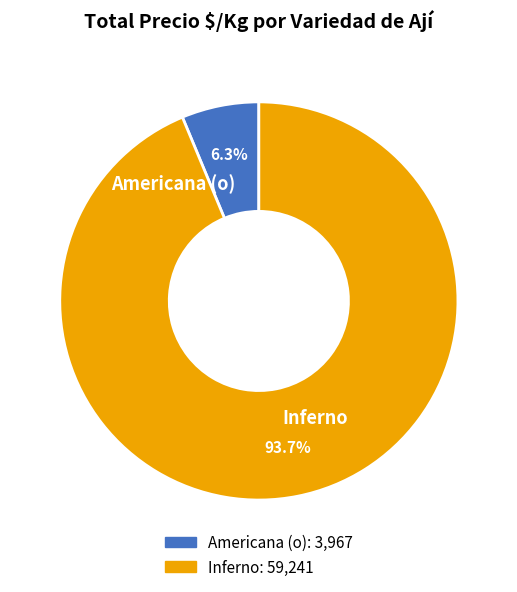

Which has a higher value, Americana (o) or Inferno?

Inferno